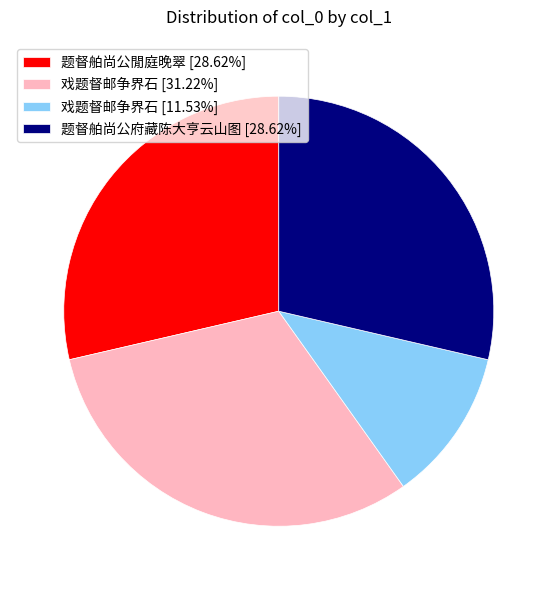

Is 戏题督邮争界石 [11.53%] the majority of the pie?

No